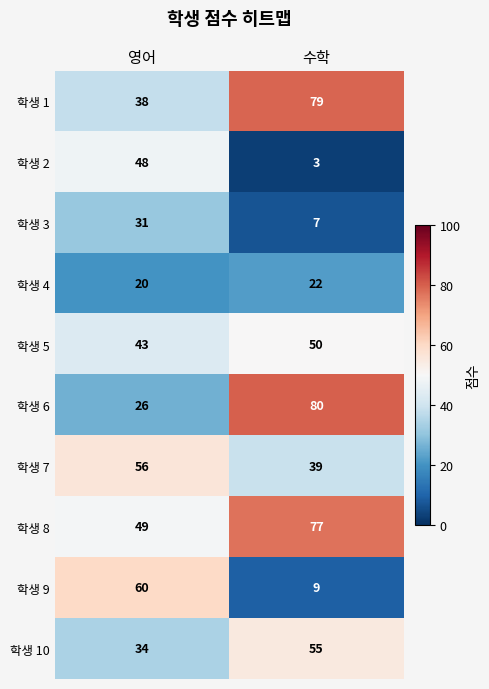

What is the total value across all series at 수학?

421